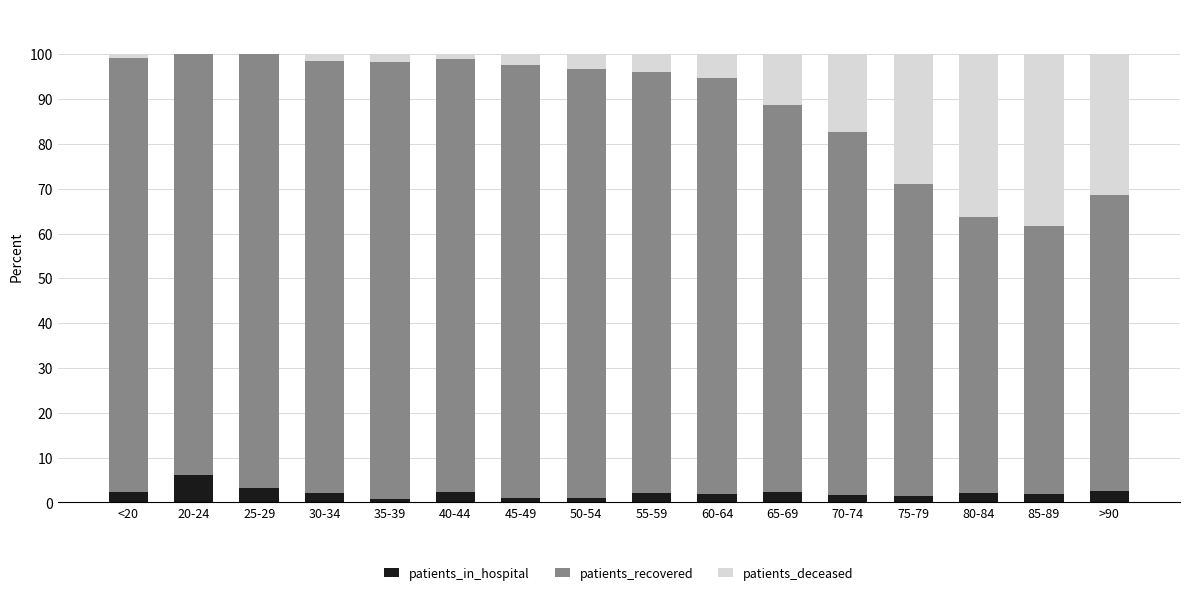

Are the bars grouped side by side (vs. stacked)?

No